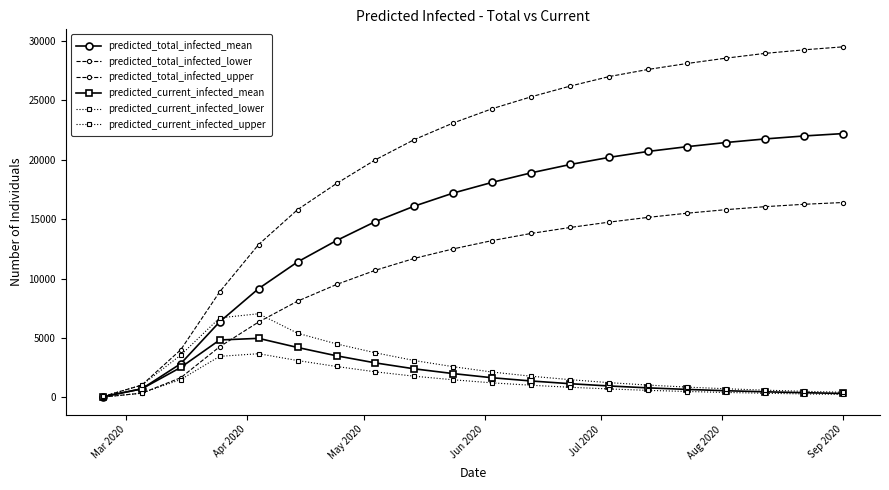

How many lines are shown in the chart?

6